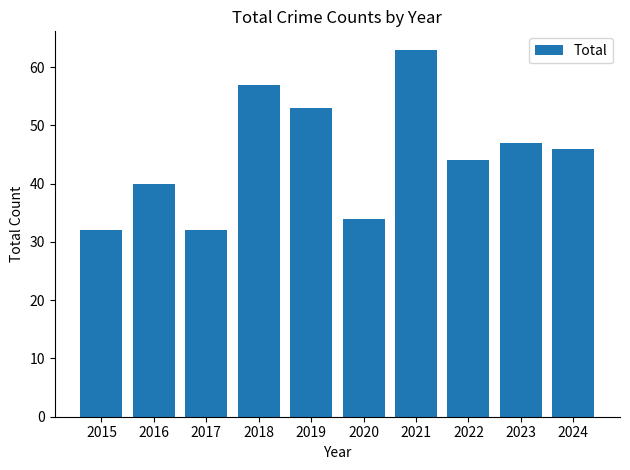

What is the average value?

45